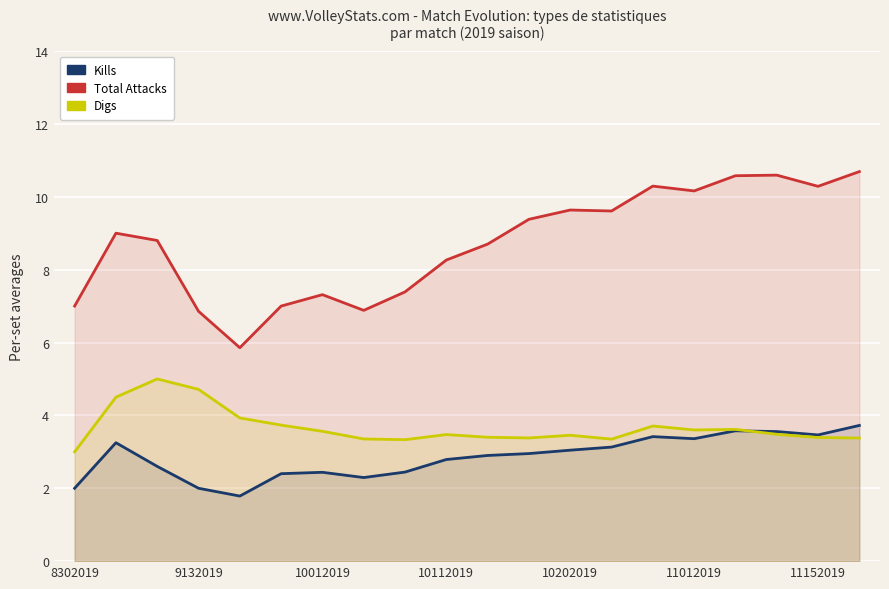

True or false: Total Attacks and Kills cross at least once.

False